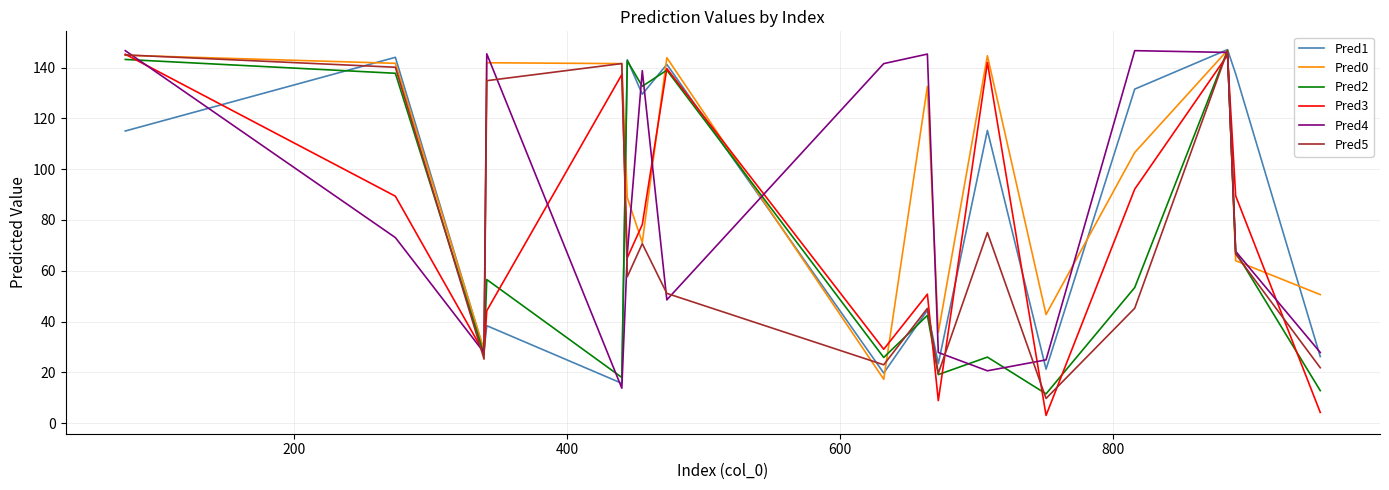

Which series has the largest total across all categories?

Pred0